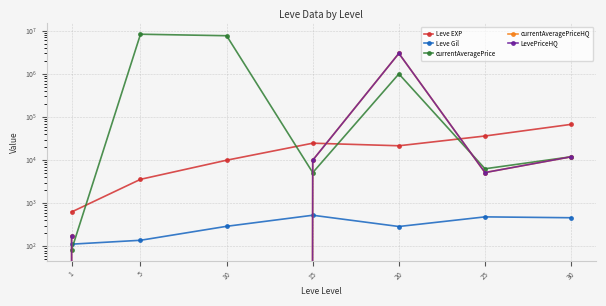

True or false: LevePriceHQ has a value of 10000.0 at 15.

True